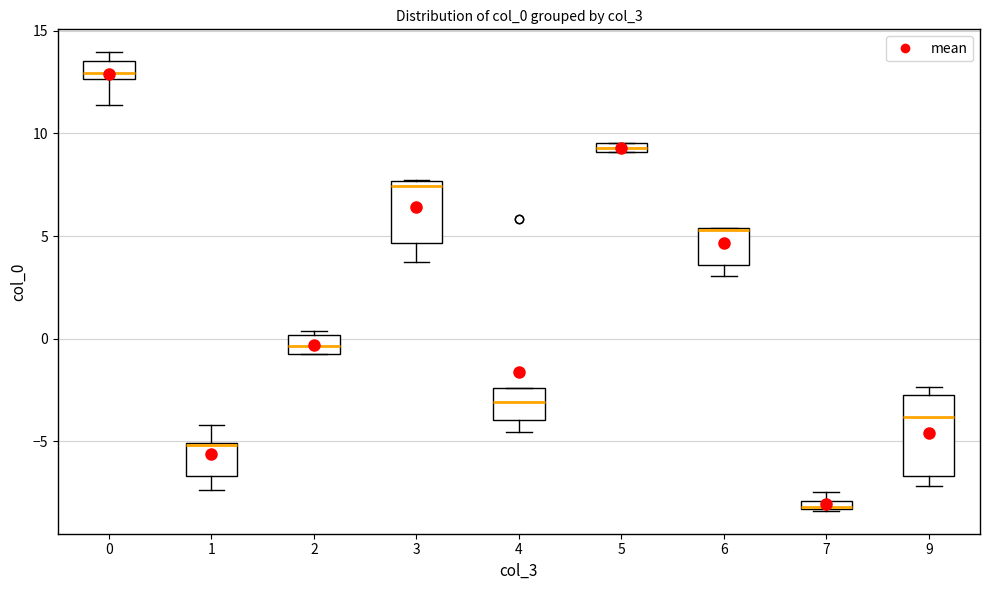

Where does the median line of the box at x = 9 sit on the y-axis? The values are not printed on the chart, so give them approximately, as read against the axis.

-4.0